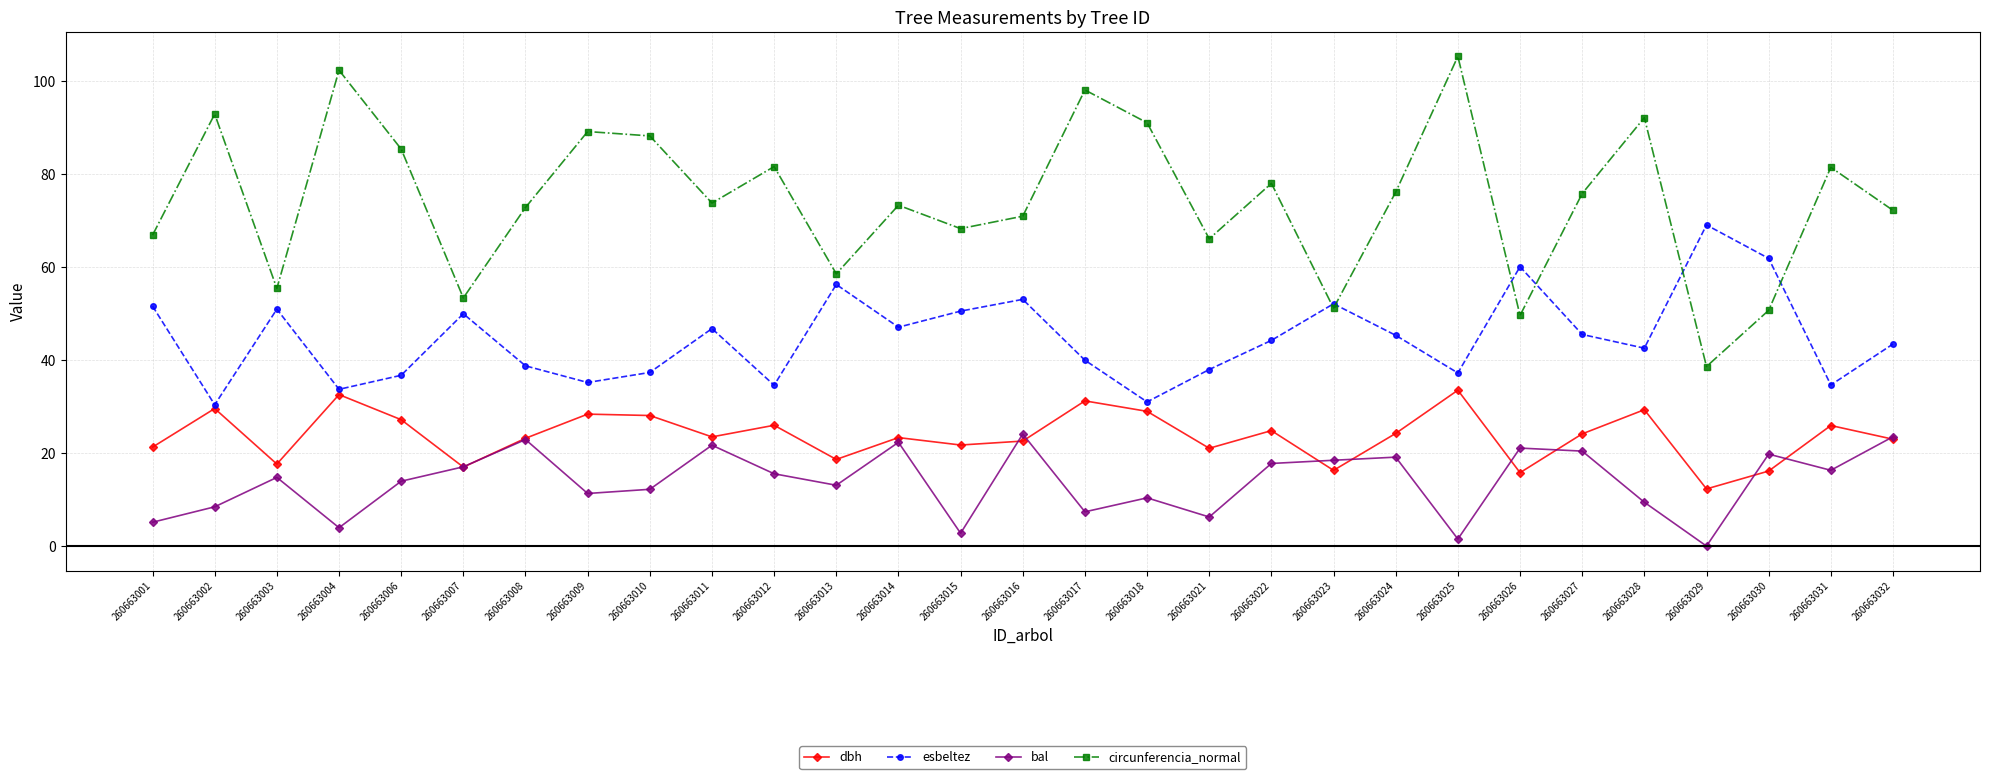

Is the value of bal at 260663016 greater than the value of circunferencia_normal at 260663031?

No